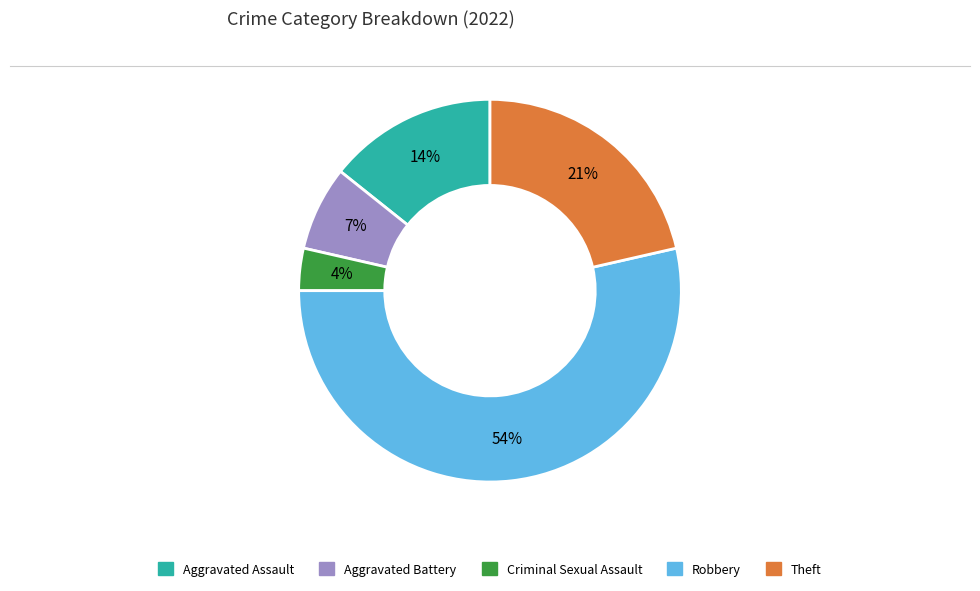

Combined, do Aggravated Assault and Theft account for over 50%?

No